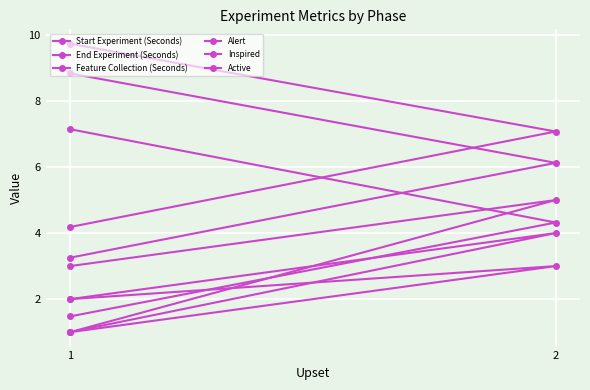

What is the average value of the Start Experiment (Seconds) series?

4.3